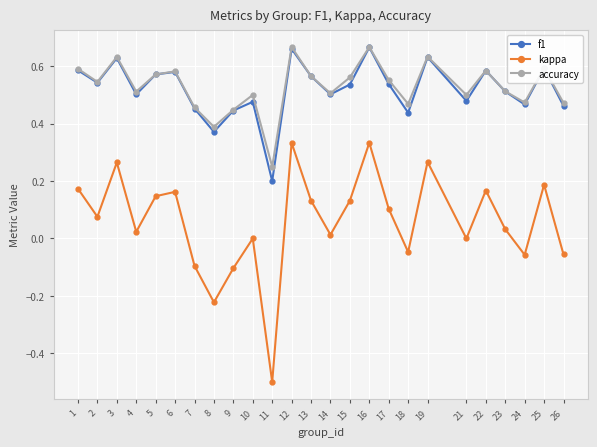

True or false: accuracy has more than 0 points higher than both neighbors.

True